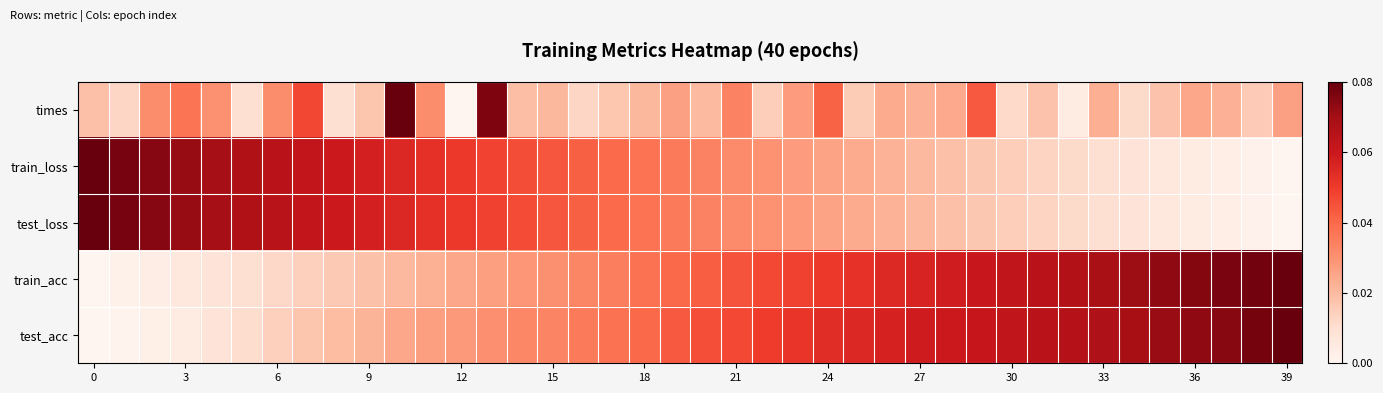

Which series has the largest total across all categories?

test_acc